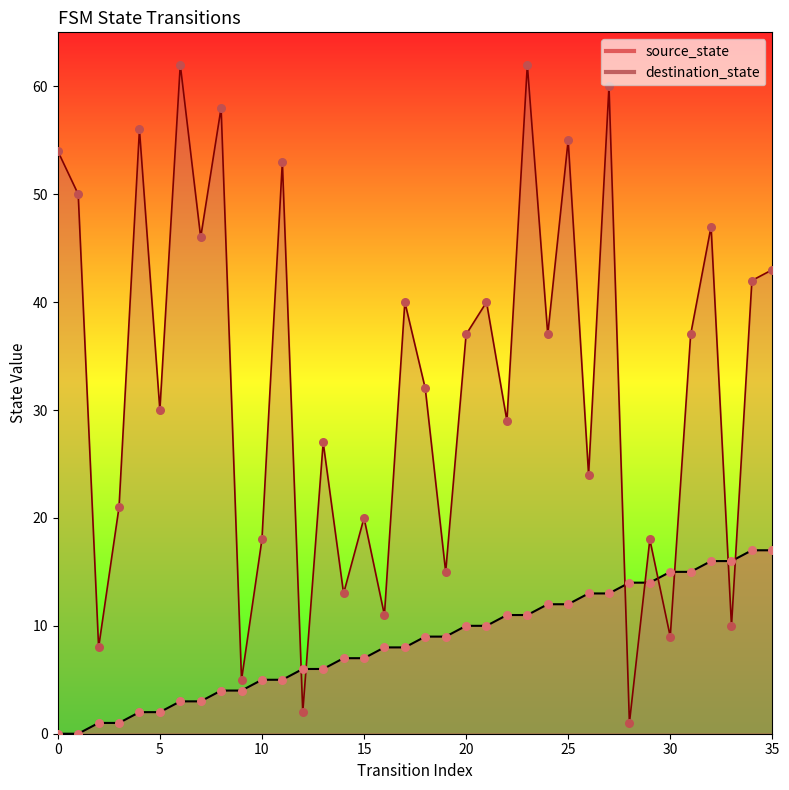

Which series reaches the minimum Y coordinate?

source_state